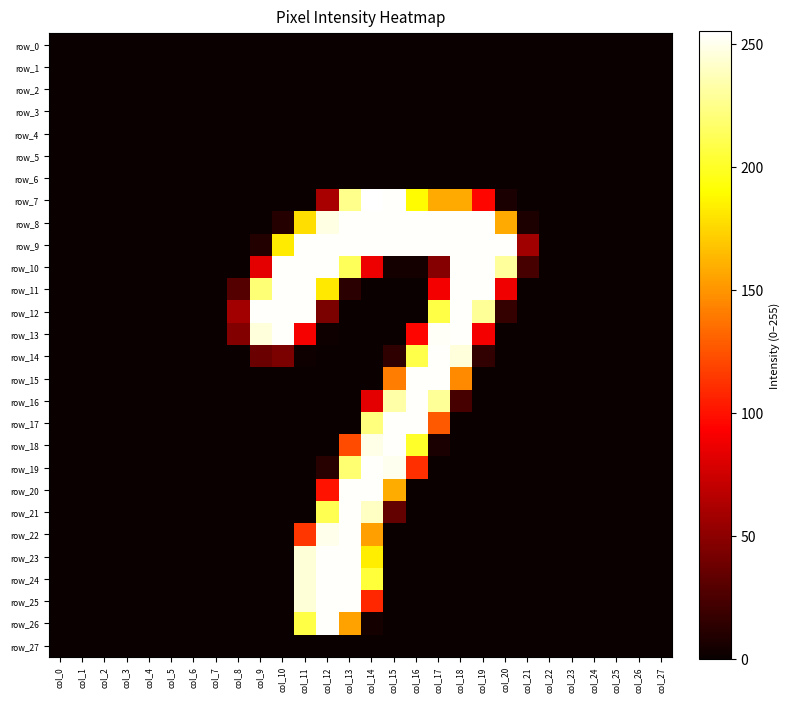

Reading left to right, what are all the values shown in this chart?

row_0: 0	0	0	0	0	0	0	0	0	0	0	0	0	0	0	0	0	0	0	0	0	0	0	0	0	0	0	0
row_1: 0	0	0	0	0	0	0	0	0	0	0	0	0	0	0	0	0	0	0	0	0	0	0	0	0	0	0	0
row_2: 0	0	0	0	0	0	0	0	0	0	0	0	0	0	0	0	0	0	0	0	0	0	0	0	0	0	0	0
row_3: 0	0	0	0	0	0	0	0	0	0	0	0	0	0	0	0	0	0	0	0	0	0	0	0	0	0	0	0
row_4: 0	0	0	0	0	0	0	0	0	0	0	0	0	0	0	0	0	0	0	0	0	0	0	0	0	0	0	0
row_5: 0	0	0	0	0	0	0	0	0	0	0	0	0	0	0	0	0	0	0	0	0	0	0	0	0	0	0	0
row_6: 0	0	0	0	0	0	0	0	0	0	0	0	0	0	0	0	0	0	0	0	0	0	0	0	0	0	0	0
row_7: 0	0	0	0	0	0	0	0	0	0	0	0	60	226	255	254	189	158	158	95	6	0	0	0	0	0	0	0
row_8: 0	0	0	0	0	0	0	0	0	0	10	178	248	254	254	254	254	254	254	254	158	7	0	0	0	0	0	0
row_9: 0	0	0	0	0	0	0	0	0	9	183	254	254	254	254	254	254	254	254	254	254	57	0	0	0	0	0	0
row_10: 0	0	0	0	0	0	0	0	0	83	254	254	254	213	87	4	4	47	254	254	230	23	0	0	0	0	0	0
row_11: 0	0	0	0	0	0	0	0	28	220	254	254	182	12	0	0	0	89	254	254	88	0	0	0	0	0	0	0
row_12: 0	0	0	0	0	0	0	0	58	254	254	254	43	0	0	0	0	208	254	229	16	0	0	0	0	0	0	0
row_13: 0	0	0	0	0	0	0	0	46	246	254	90	2	0	0	0	95	253	254	89	0	0	0	0	0	0	0	0
row_14: 0	0	0	0	0	0	0	0	0	37	43	2	0	0	0	14	209	254	246	15	0	0	0	0	0	0	0	0
row_15: 0	0	0	0	0	0	0	0	0	0	0	0	0	0	0	141	254	254	146	0	0	0	0	0	0	0	0	0
row_16: 0	0	0	0	0	0	0	0	0	0	0	0	0	0	83	233	254	229	23	0	0	0	0	0	0	0	0	0
row_17: 0	0	0	0	0	0	0	0	0	0	0	0	0	0	222	254	254	127	0	0	0	0	0	0	0	0	0	0
row_18: 0	0	0	0	0	0	0	0	0	0	0	0	0	122	249	254	201	6	0	0	0	0	0	0	0	0	0	0
row_19: 0	0	0	0	0	0	0	0	0	0	0	0	11	219	254	251	111	0	0	0	0	0	0	0	0	0	0	0
row_20: 0	0	0	0	0	0	0	0	0	0	0	0	100	254	254	159	0	0	0	0	0	0	0	0	0	0	0	0
row_21: 0	0	0	0	0	0	0	0	0	0	0	0	211	254	240	34	0	0	0	0	0	0	0	0	0	0	0	0
row_22: 0	0	0	0	0	0	0	0	0	0	0	114	250	254	154	0	0	0	0	0	0	0	0	0	0	0	0	0
row_23: 0	0	0	0	0	0	0	0	0	0	0	245	254	254	184	0	0	0	0	0	0	0	0	0	0	0	0	0
row_24: 0	0	0	0	0	0	0	0	0	0	0	245	254	254	205	0	0	0	0	0	0	0	0	0	0	0	0	0
row_25: 0	0	0	0	0	0	0	0	0	0	0	245	254	254	108	0	0	0	0	0	0	0	0	0	0	0	0	0
row_26: 0	0	0	0	0	0	0	0	0	0	0	208	254	155	4	0	0	0	0	0	0	0	0	0	0	0	0	0
row_27: 0	0	0	0	0	0	0	0	0	0	0	0	0	0	0	0	0	0	0	0	0	0	0	0	0	0	0	0